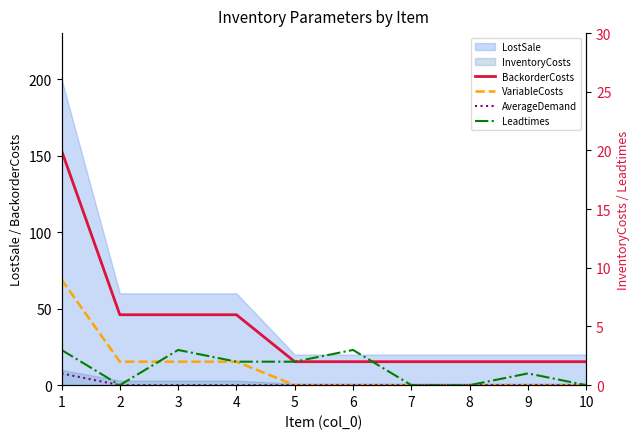

Is it true that VariableCosts equals 2 at 3?

True